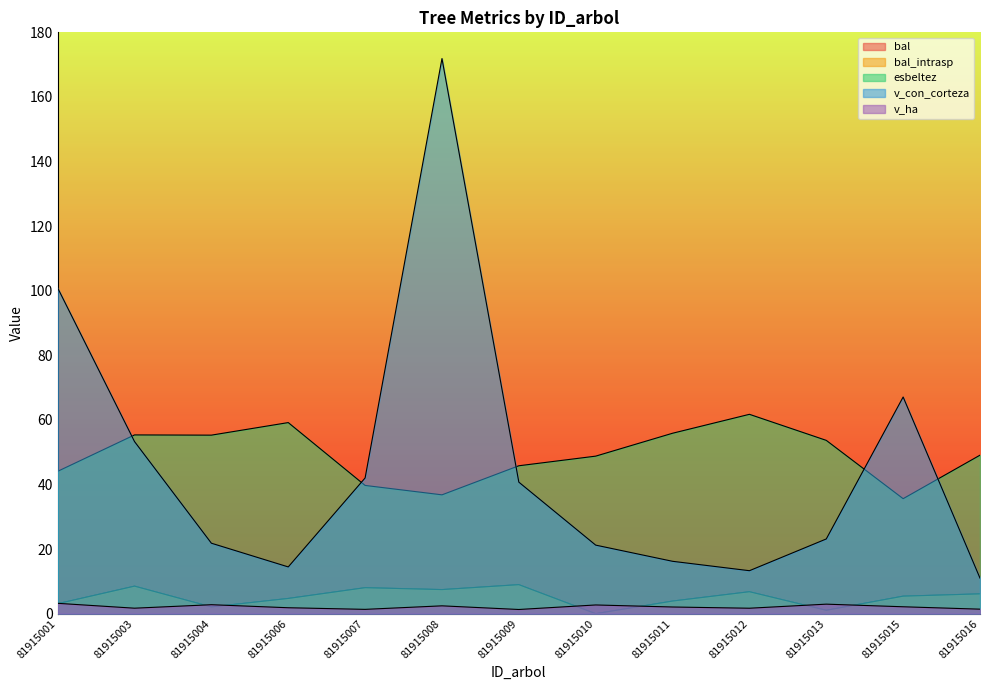

True or false: esbeltez has a value of 62.3 at 81915007.

False